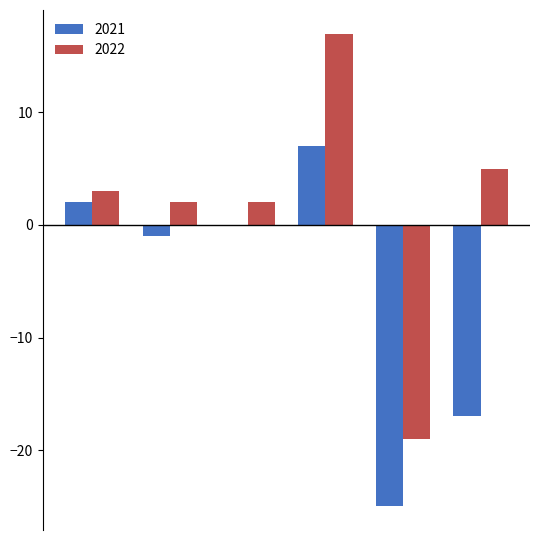

Which series has the largest total across all categories?

2022